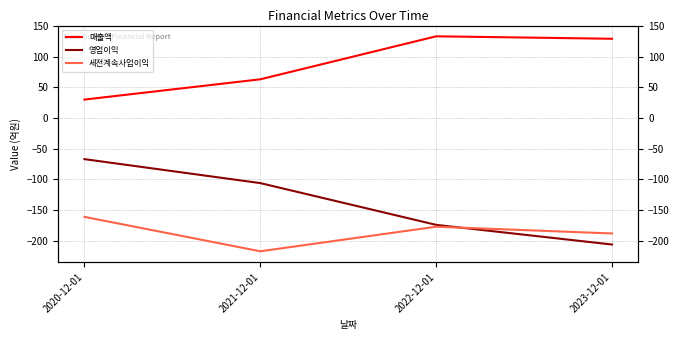

What is the label of the 2nd point from the left?

2021-12-01